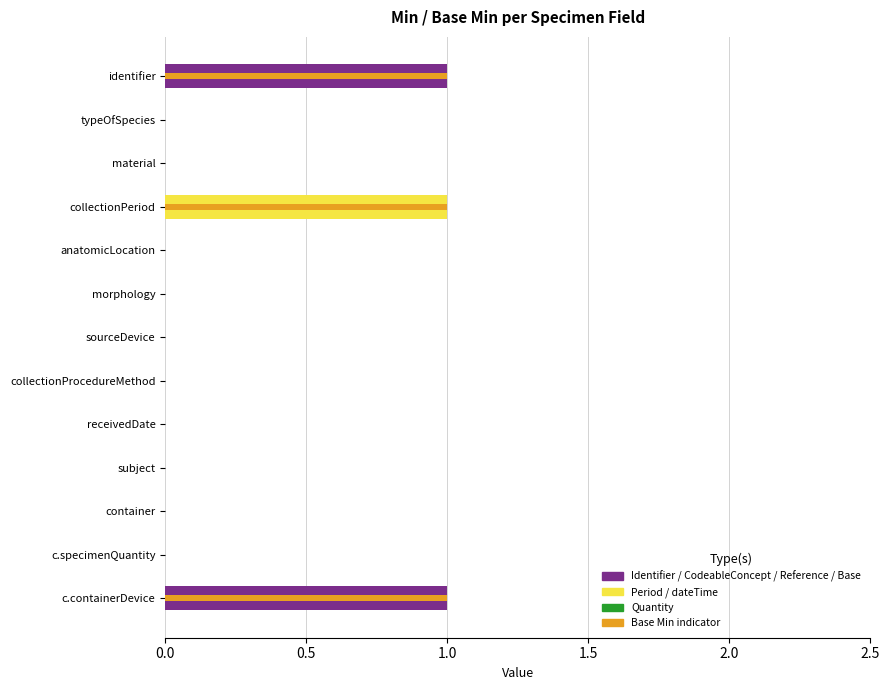

The value at material is 0. True or false?

True